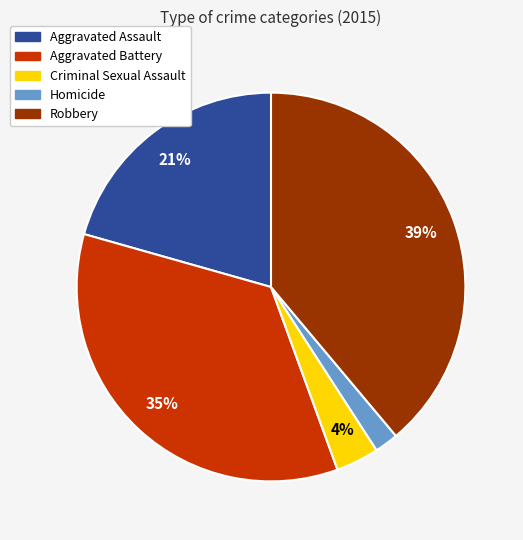

Is it true that Criminal Sexual Assault is 9% of the pie?

False